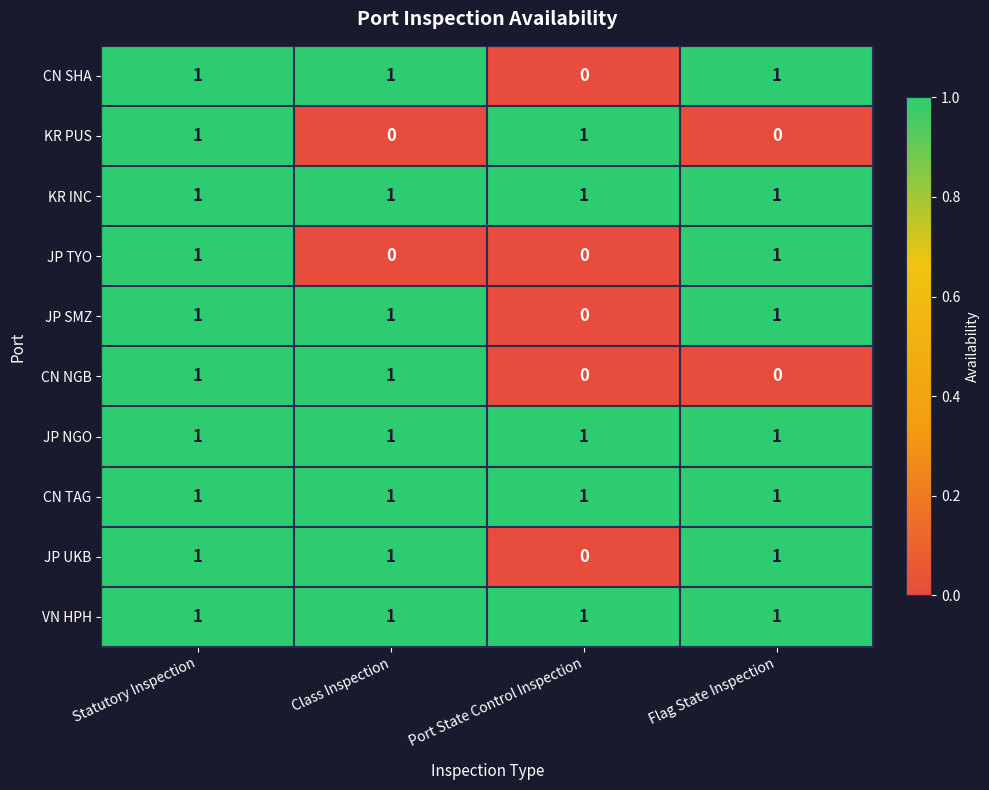

Where is JP UKB nearest to the value 0?

Port State Control Inspection